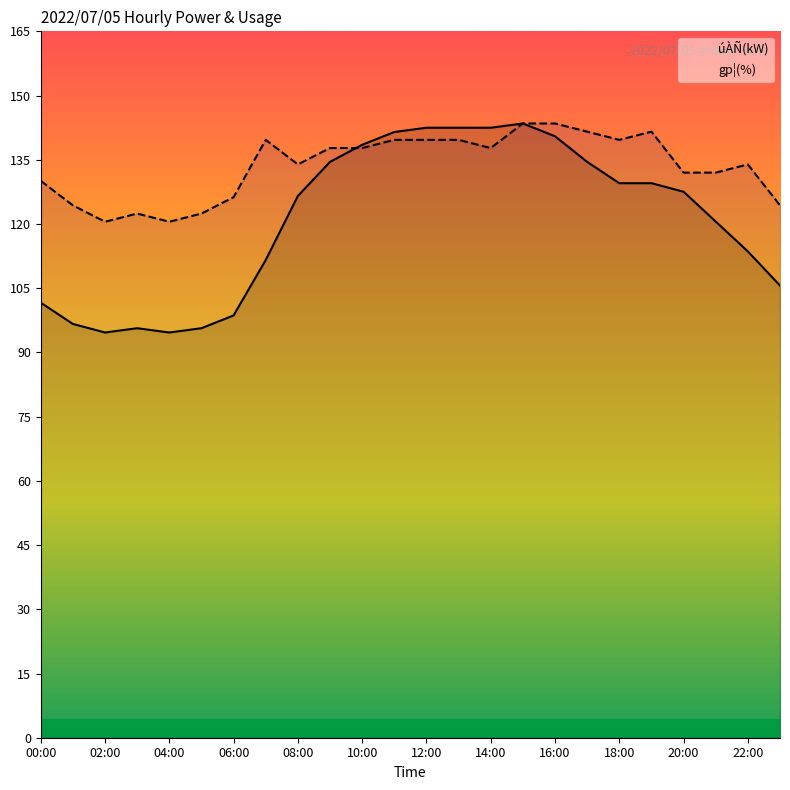

At which category is the sum across all series the highest?

15